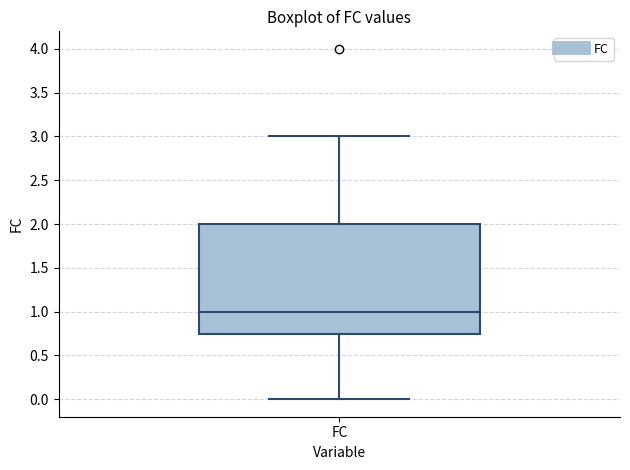

Read this box plot against the y-axis: the position of the median line, the range covered by the box, and the ends of both whiskers. The values are not printed on the chart, so give them approximately, as read against the axis.

median 1.00, box 0.75 to 2.00, whiskers 0.00 to 3.00